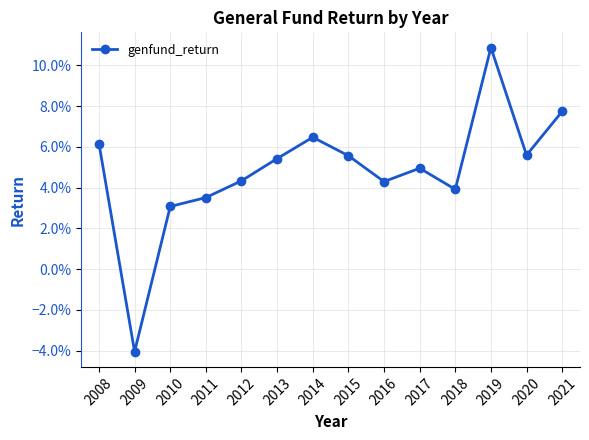

Does the chart have visible grid lines?

Yes